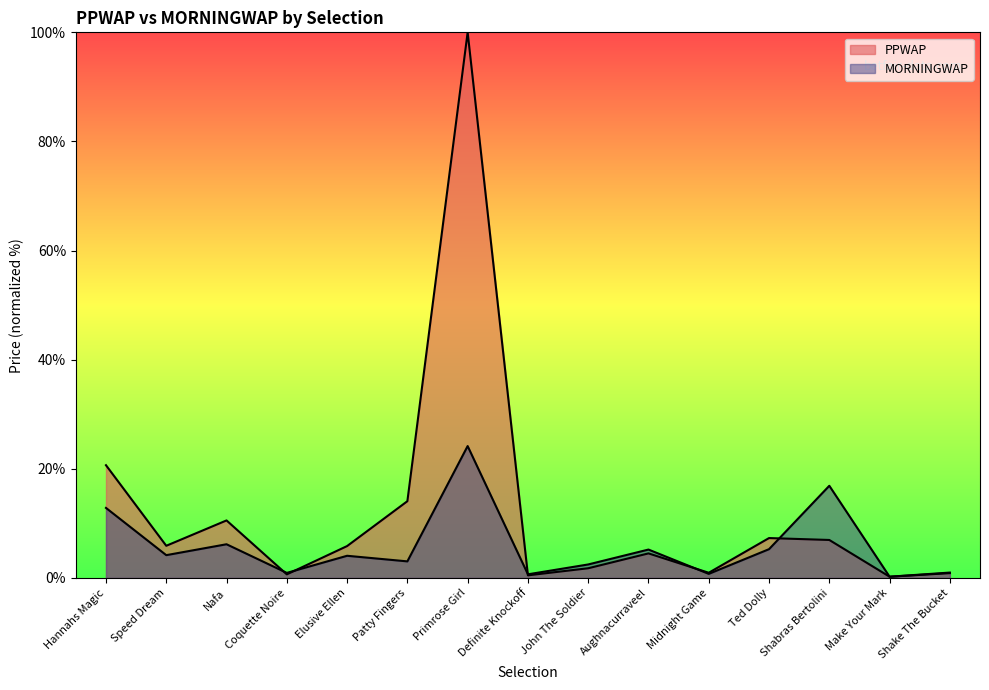

What is the difference between the MORNINGWAP values at Patty Fingers and Elusive Ellen?

1.0